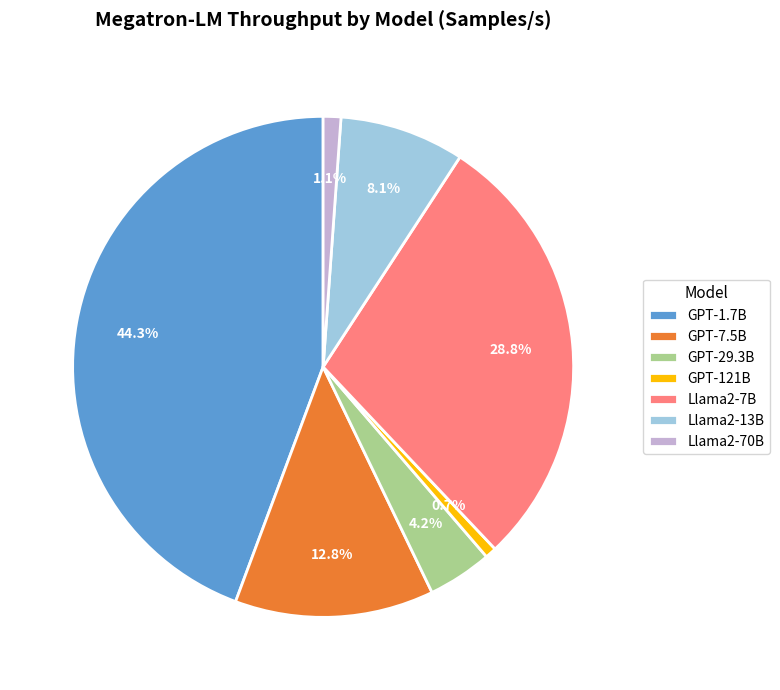

Which has a higher value, GPT-1.7B or Llama2-13B?

GPT-1.7B